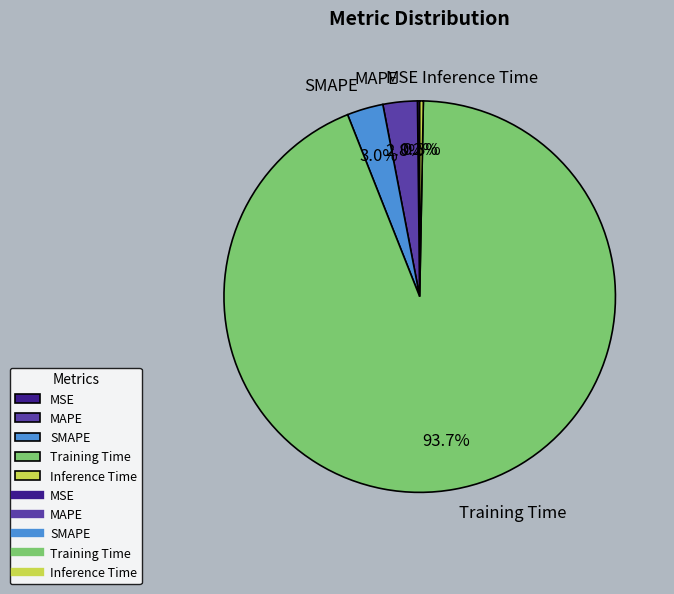

The MAPE slice represents 3% of the pie. True or false?

True